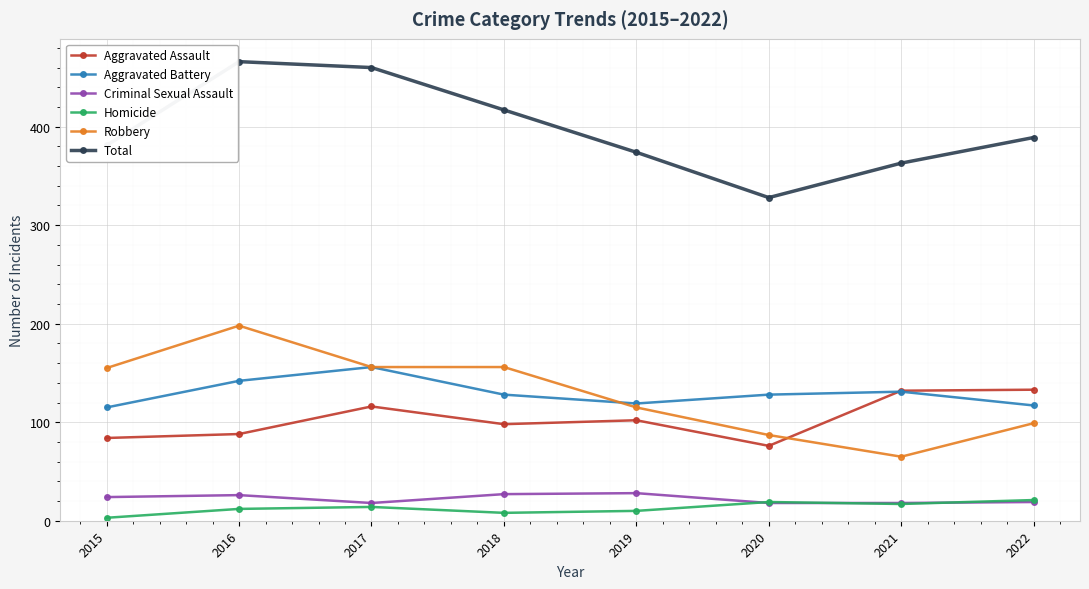

What is the difference between the second highest and minimum values in the Aggravated Battery series?

27